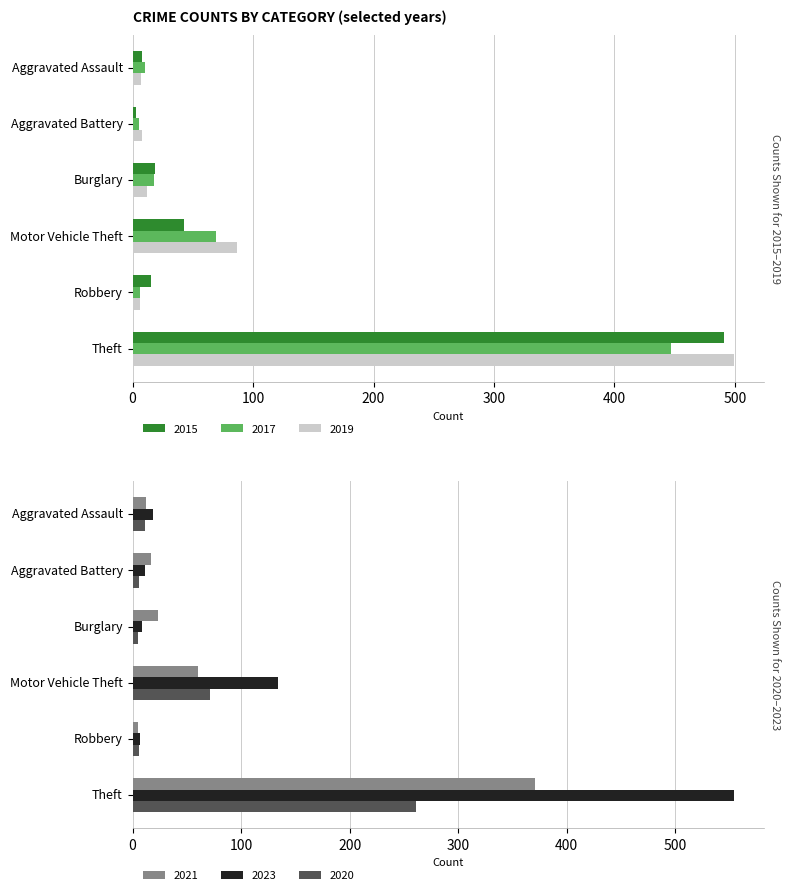

Is it true that 2020 equals 357 at Theft?

False